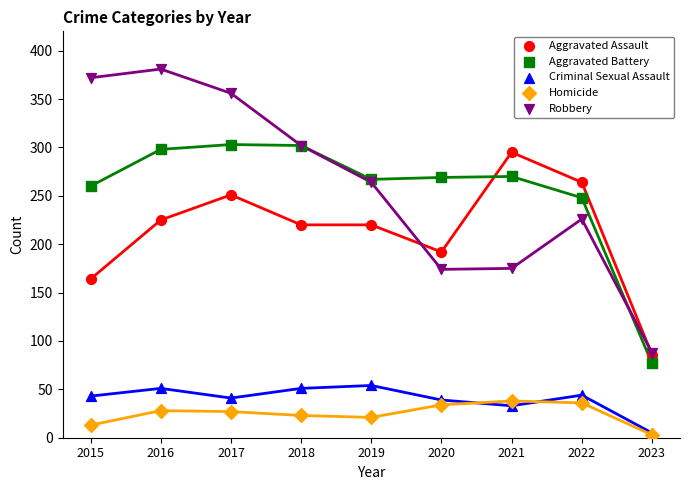

What are all the series names shown in the legend?

Aggravated Assault, Aggravated Battery, Criminal Sexual Assault, Homicide, Robbery